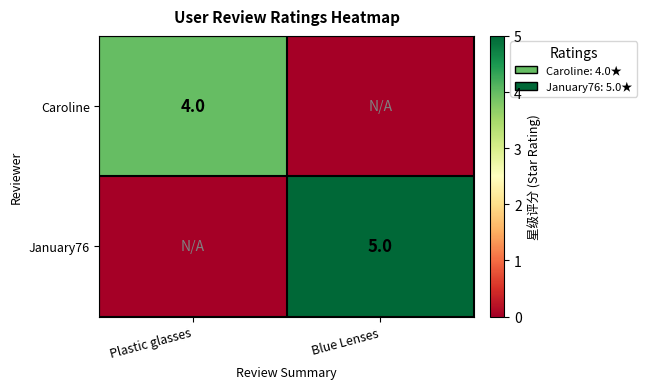

True or false: January76 has a value of 8 at Blue Lenses.

False